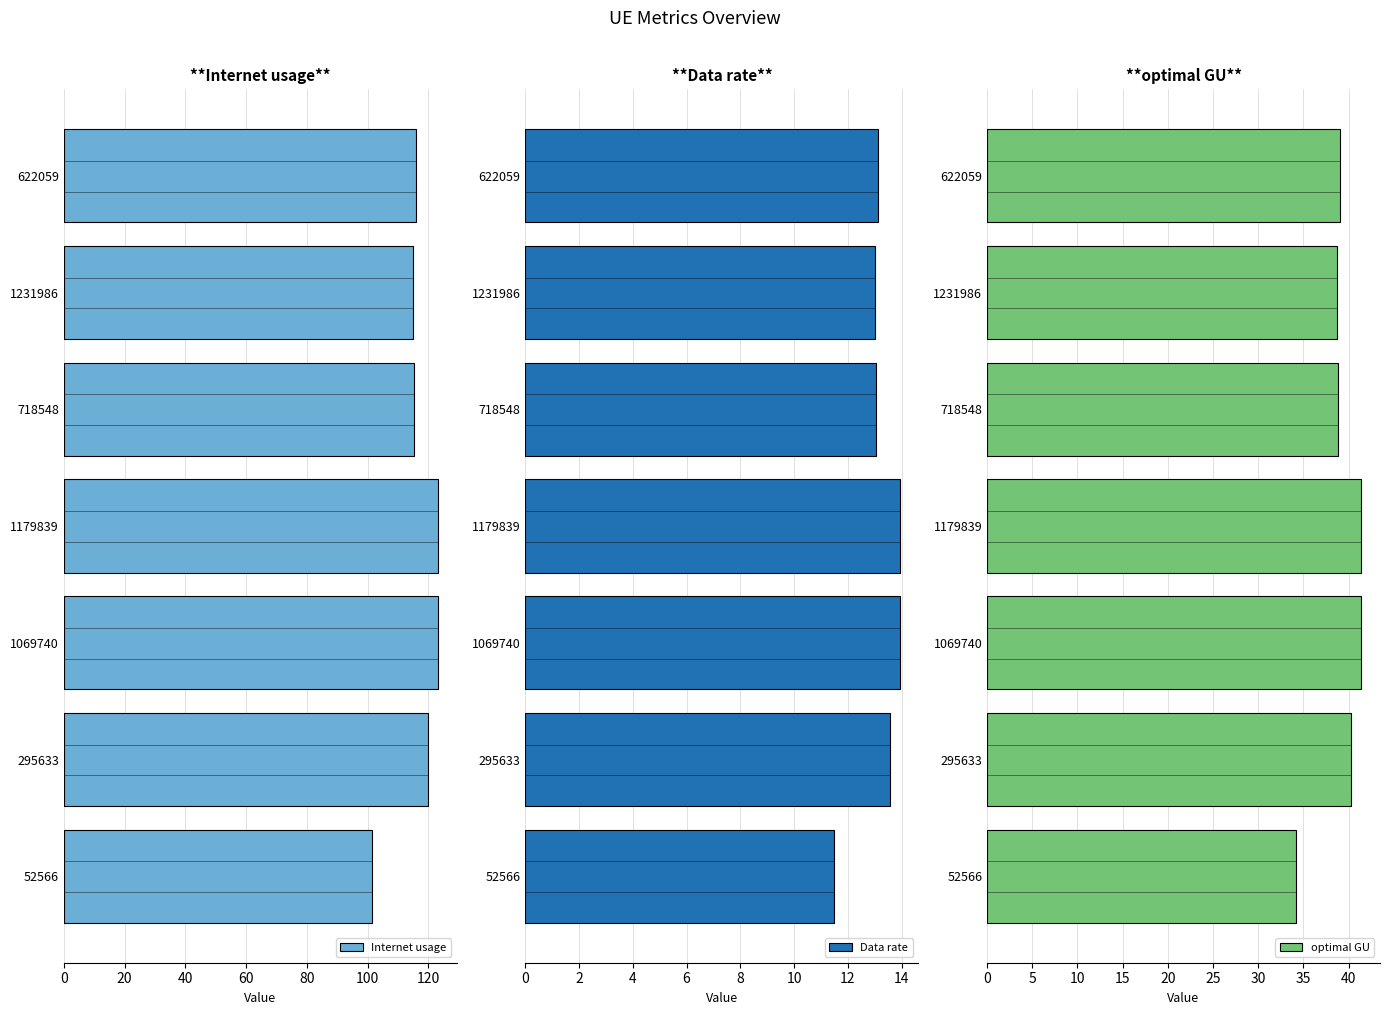

What is the average value of the Data rate series?

13.2